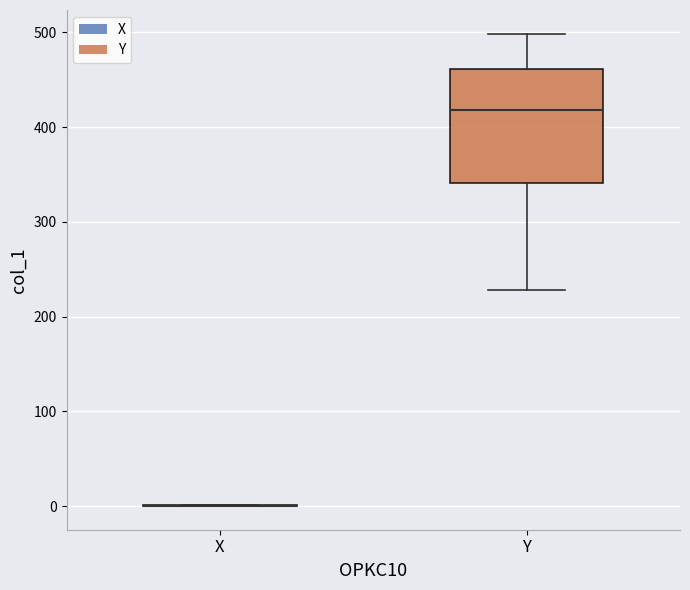

Comparing the boxes themselves (not the whiskers), which one is the tallest?

Y